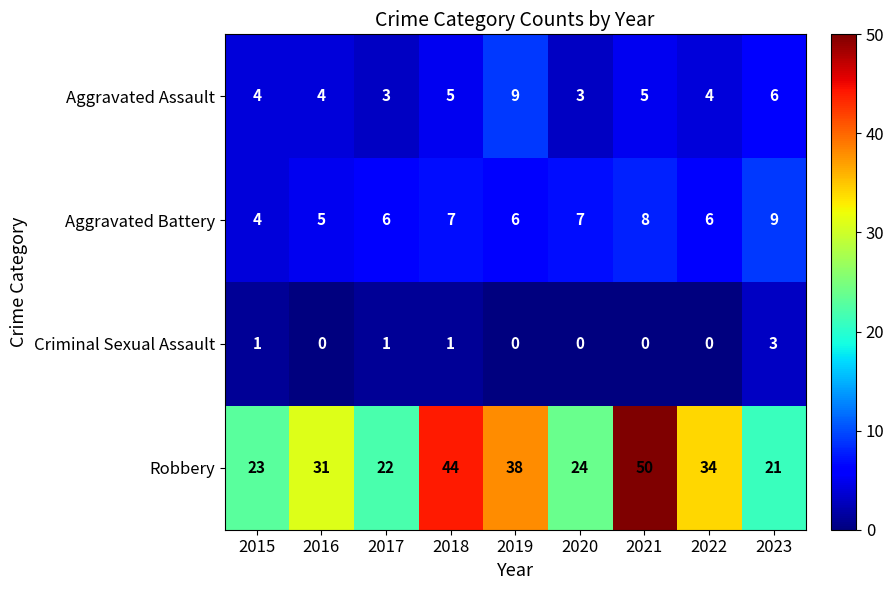

Which category has the highest value across all series?

2021